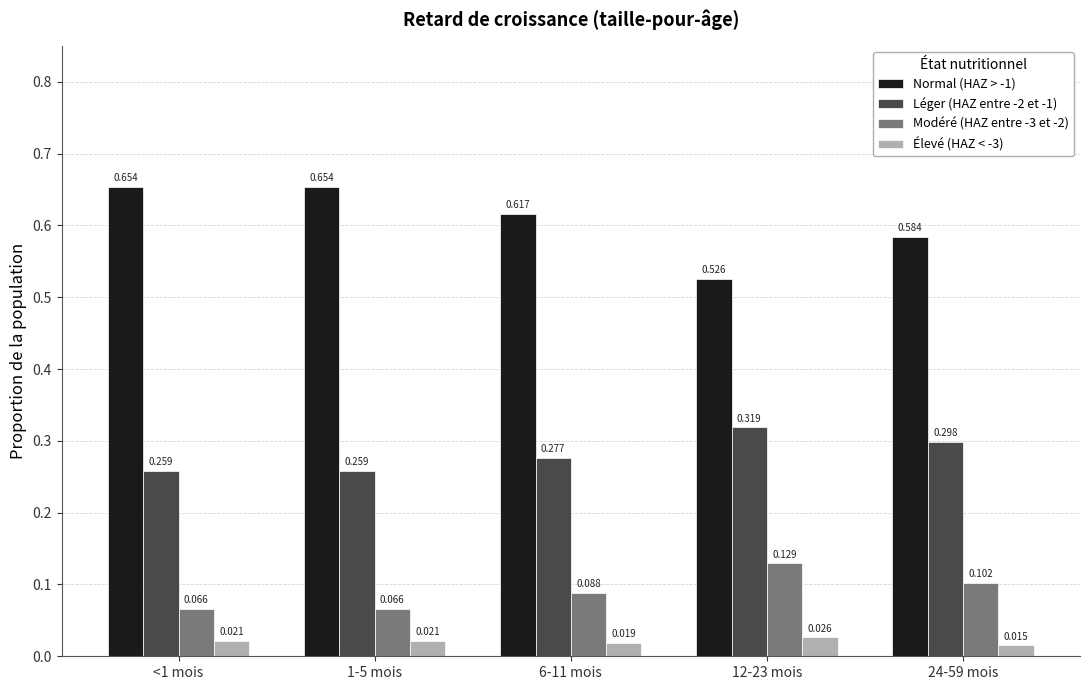

How many bars are there in total?

20